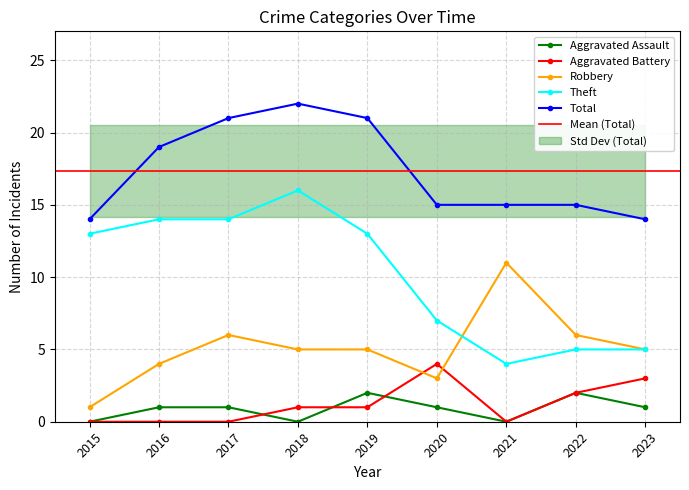

What is the sum of the Total values at 2018 and 2019?

43